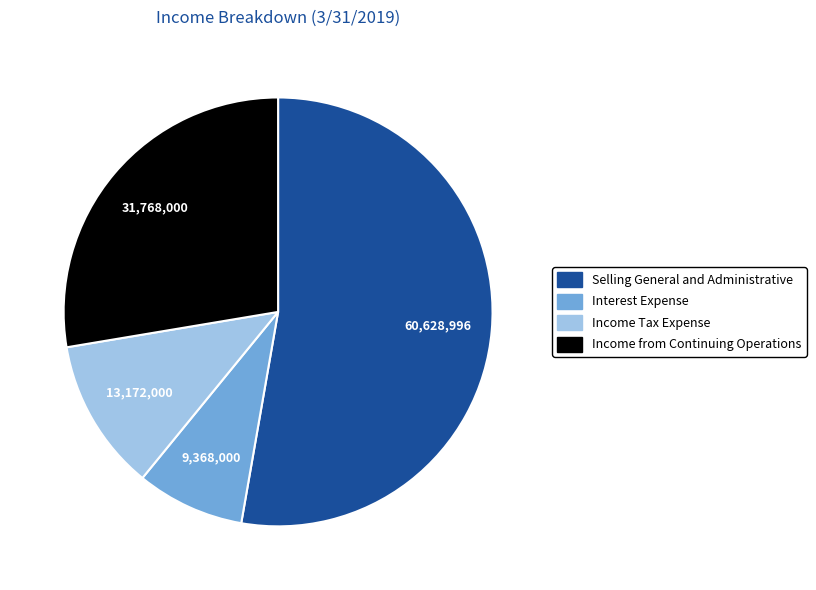

Combined, do Income Tax Expense and Selling General and Administrative account for over 50%?

Yes